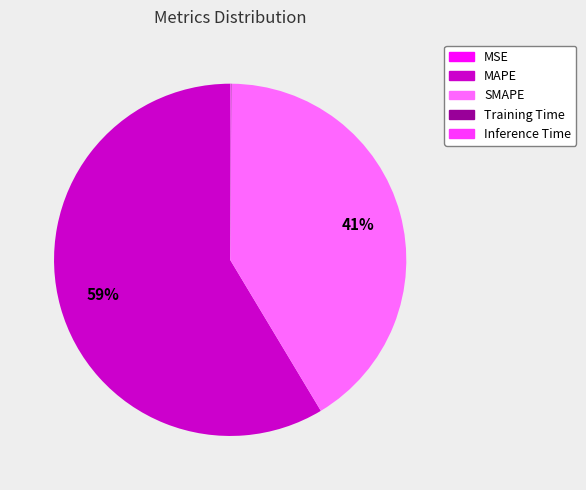

Which slice is the largest?

MAPE